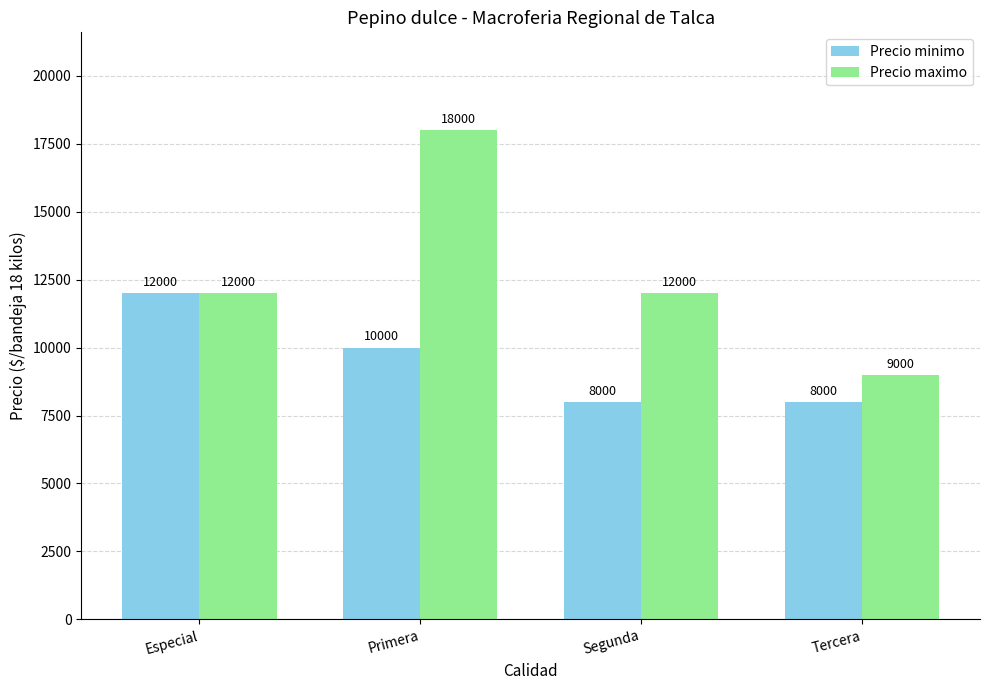

At which category is the sum across all series the highest?

Primera